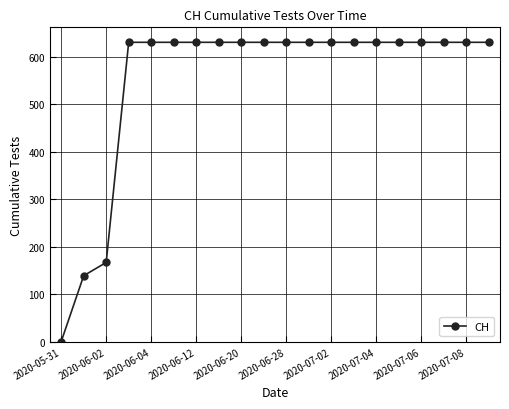

What is the greatest value displayed?

631